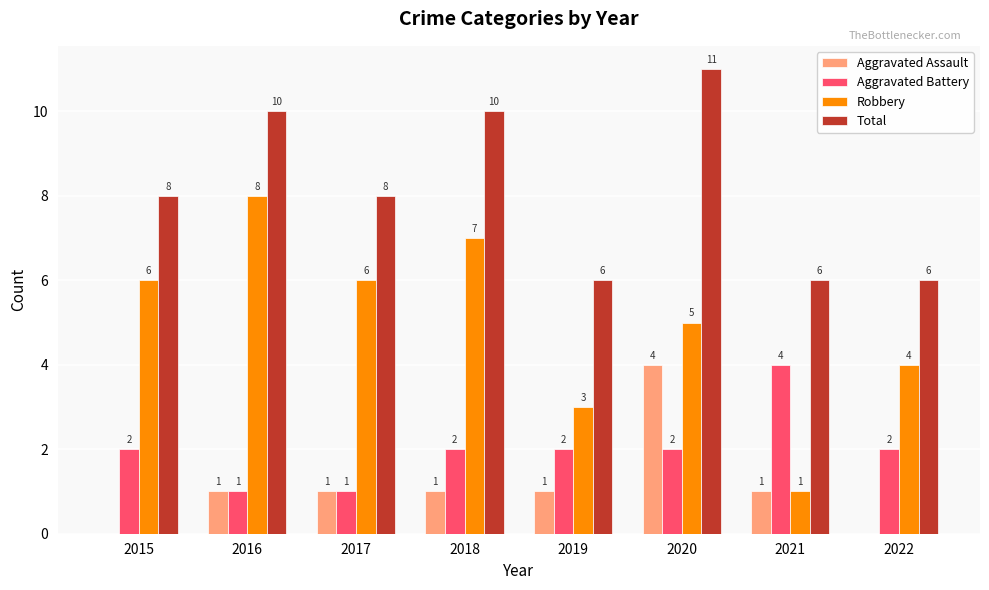

The value of Total at 2020 is 11. True or false?

True